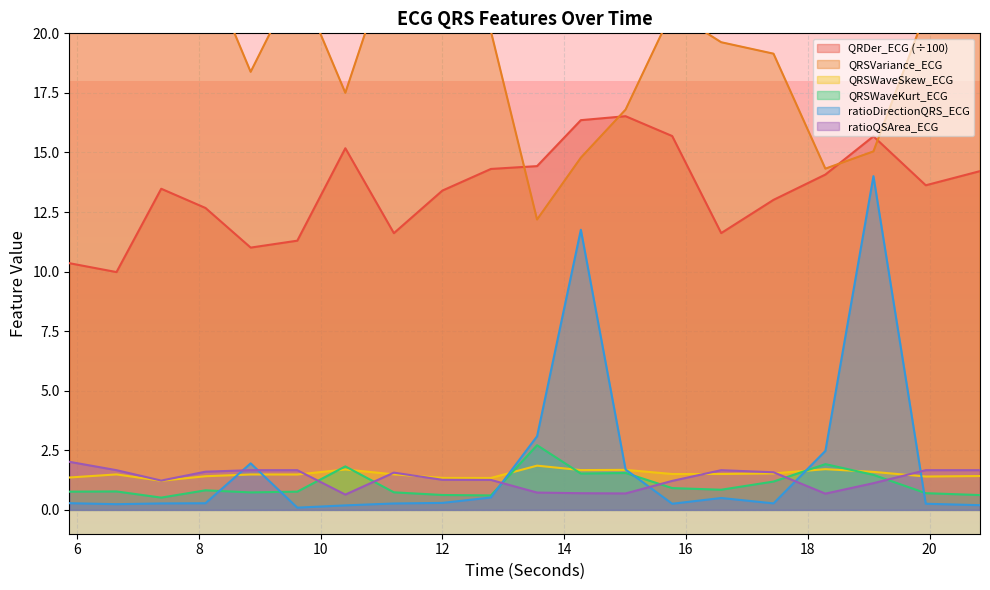

Rank the series by their maximum value, from highest to lowest.

QRSVariance_ECG, QRDer_ECG, ratioDirectionQRS_ECG, QRSWaveKurt_ECG, ratioQSArea_ECG, QRSWaveSkew_ECG